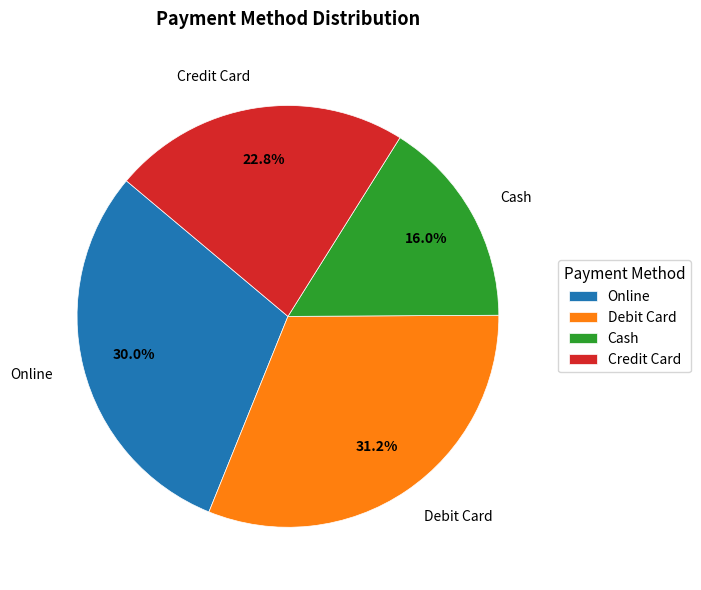

Which category has the biggest portion of the pie?

Debit Card